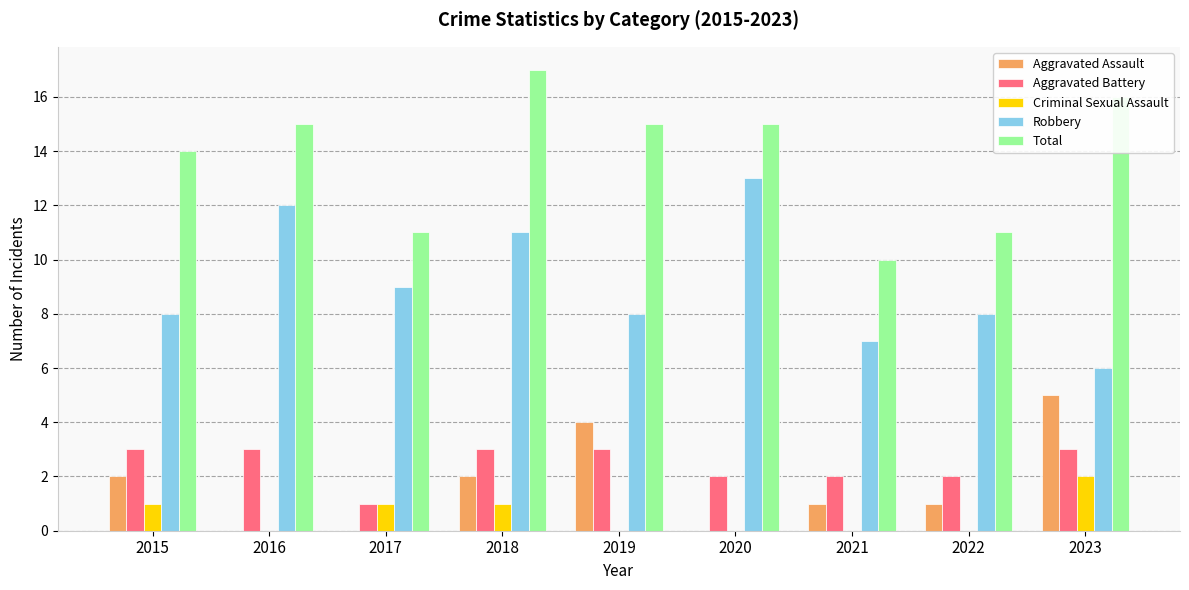

Which series changed the most between 2021 and 2023?

Total